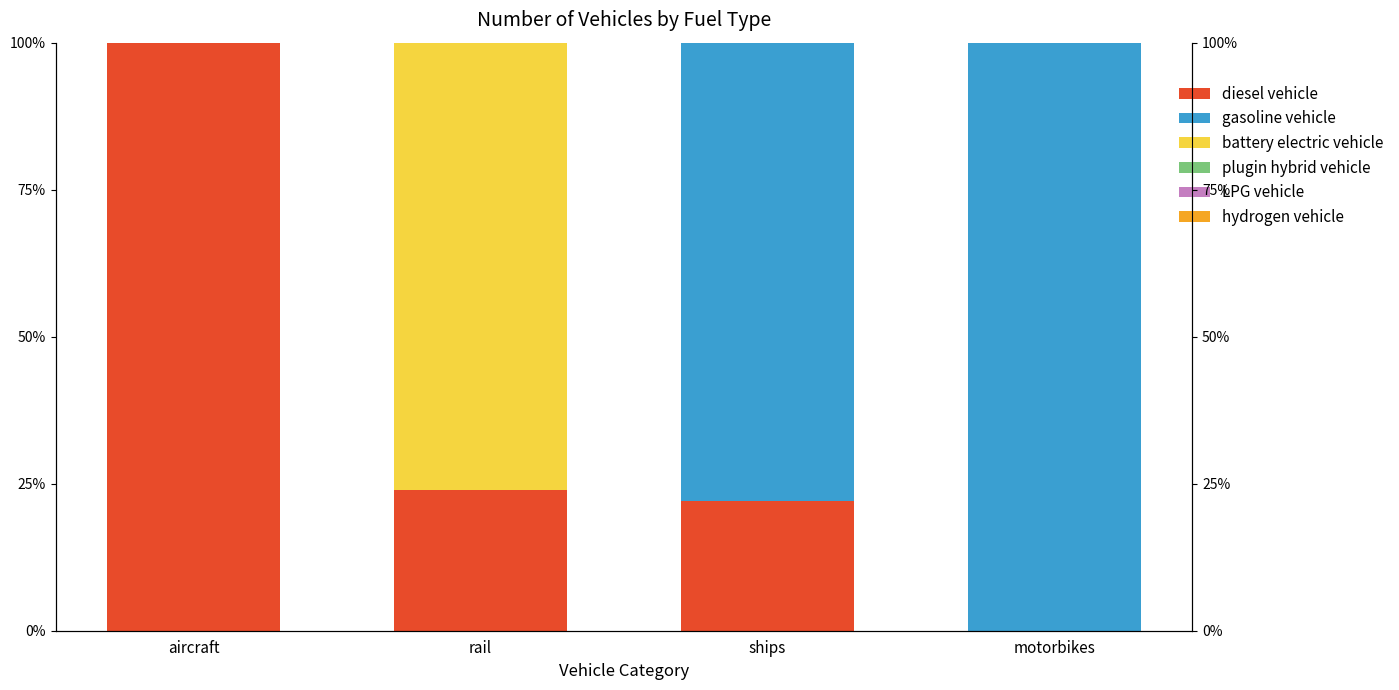

Reading right to left, extract all data points from this chart.

diesel vehicle: 0	22	24	100
gasoline vehicle: 100	78	0	0
battery electric vehicle: 0	0	76	0
plugin hybrid vehicle: 0	0	0	0
LPG vehicle: 0	0	0	0
hydrogen vehicle: 0	0	0	0